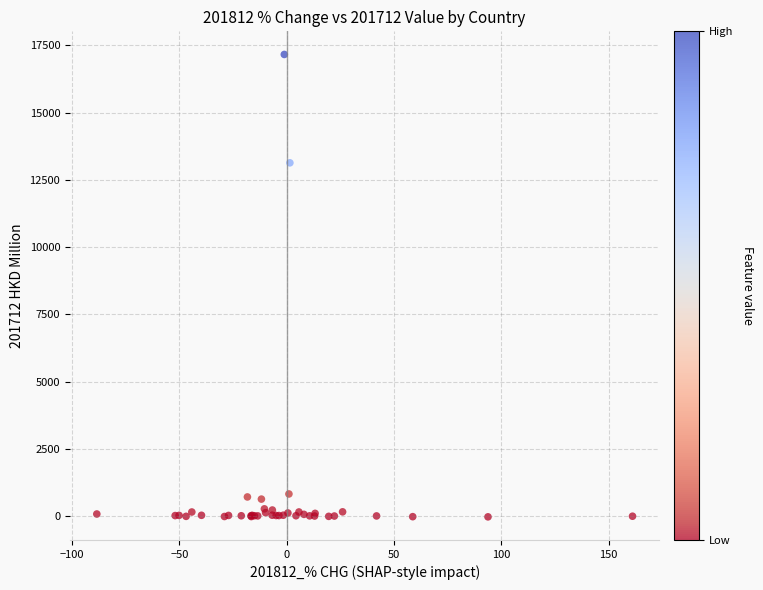

What Y value in the scatter plot is closest to 8569?

13135.5